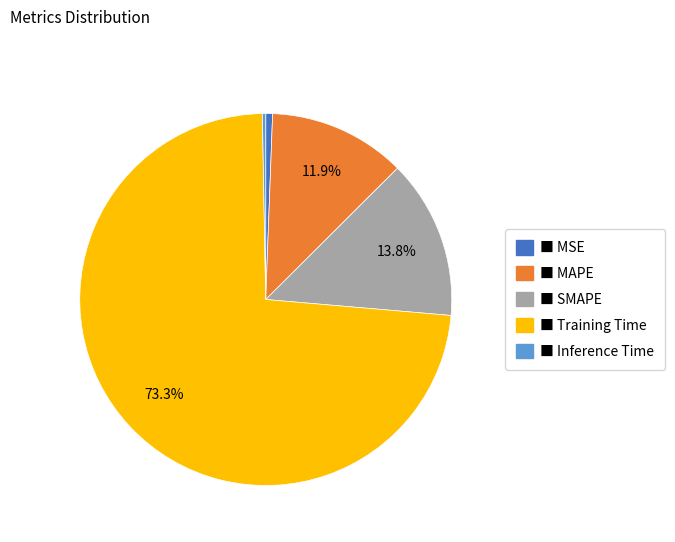

Is there any slice that represents more than half of the pie?

Yes